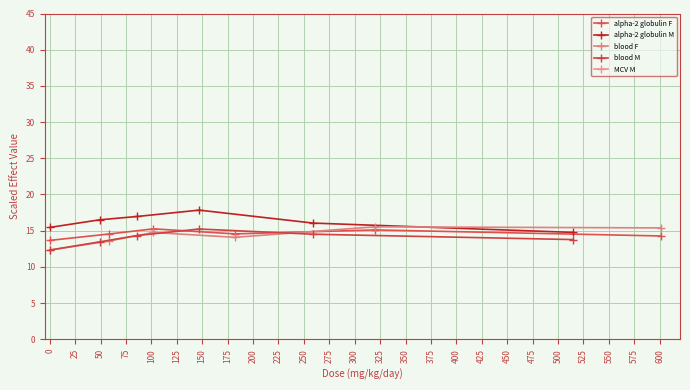

What is the maximum value for alpha-2 globulin F?

15.3